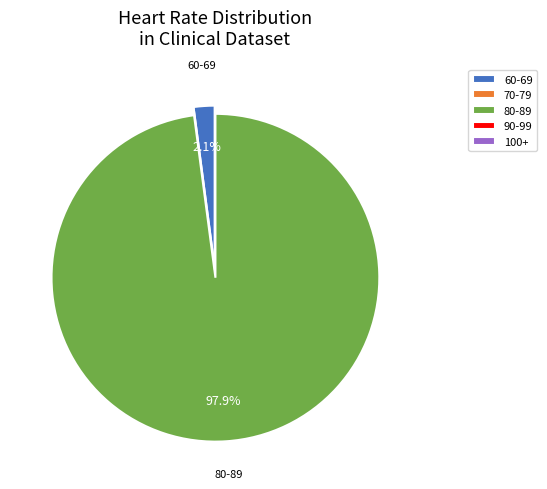

Does any single category account for the majority?

Yes